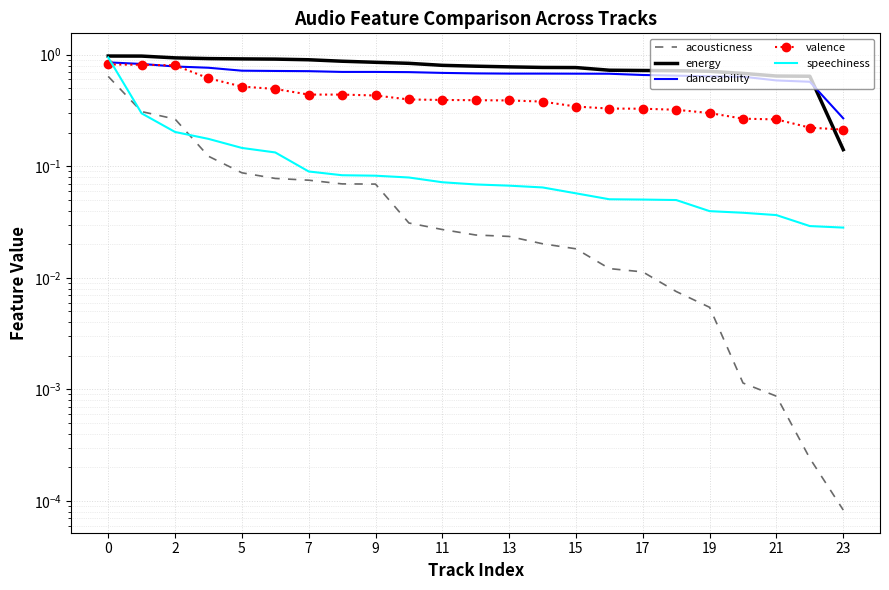

At how many categories does at least one series exceed 0?

23